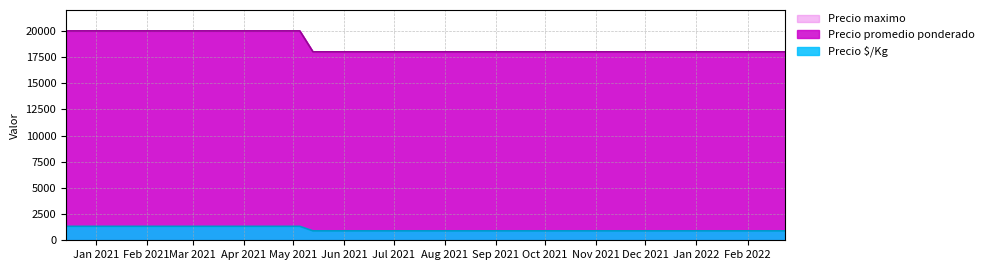

Between 2021-09-13 and 2022-01-18, which series saw the biggest shift?

Precio promedio ponderado